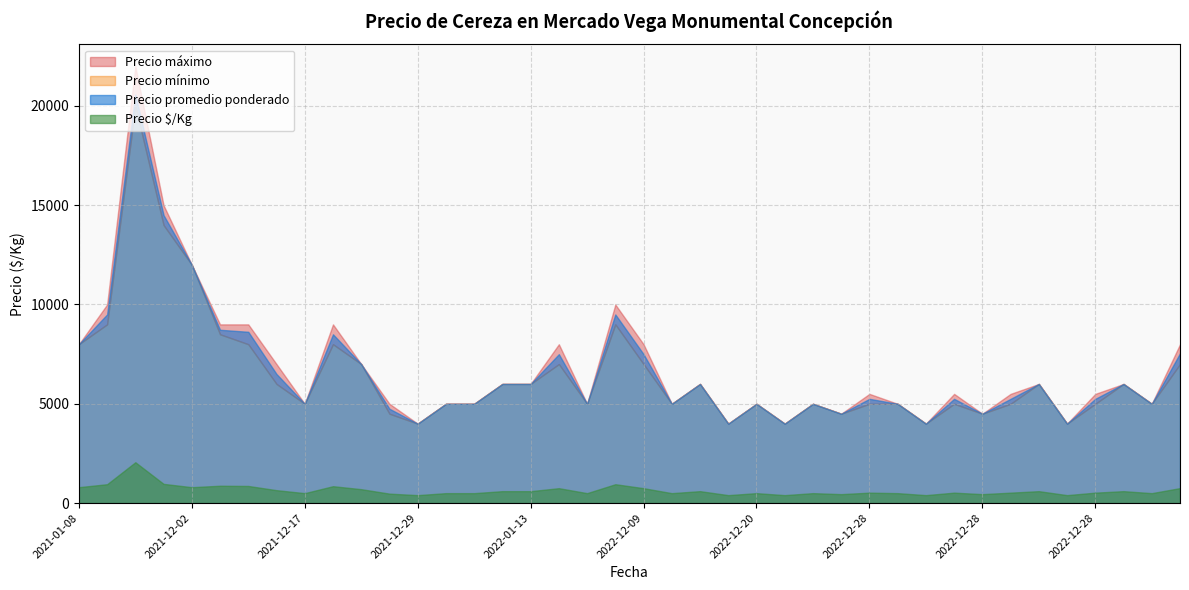

True or false: Precio máximo and Precio $/Kg cross at least once.

False